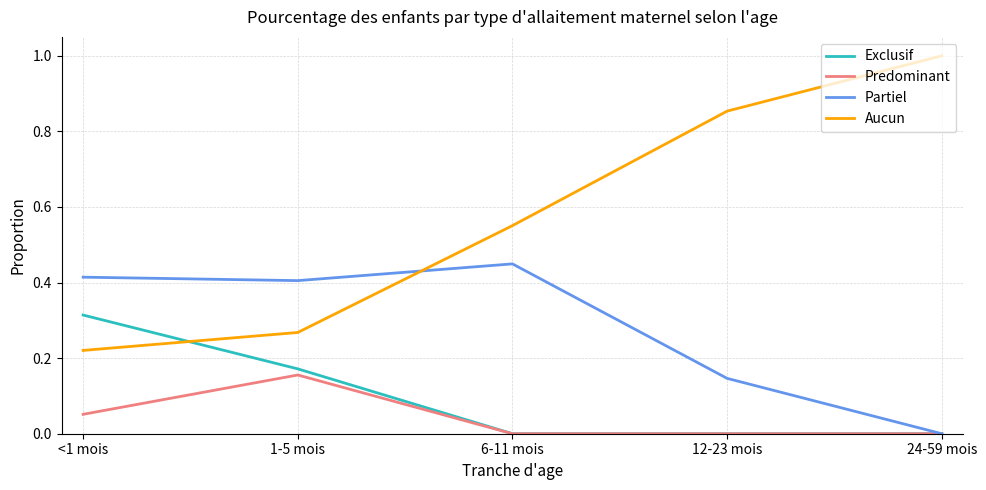

How many intersections are there between Aucun and Exclusif?

1